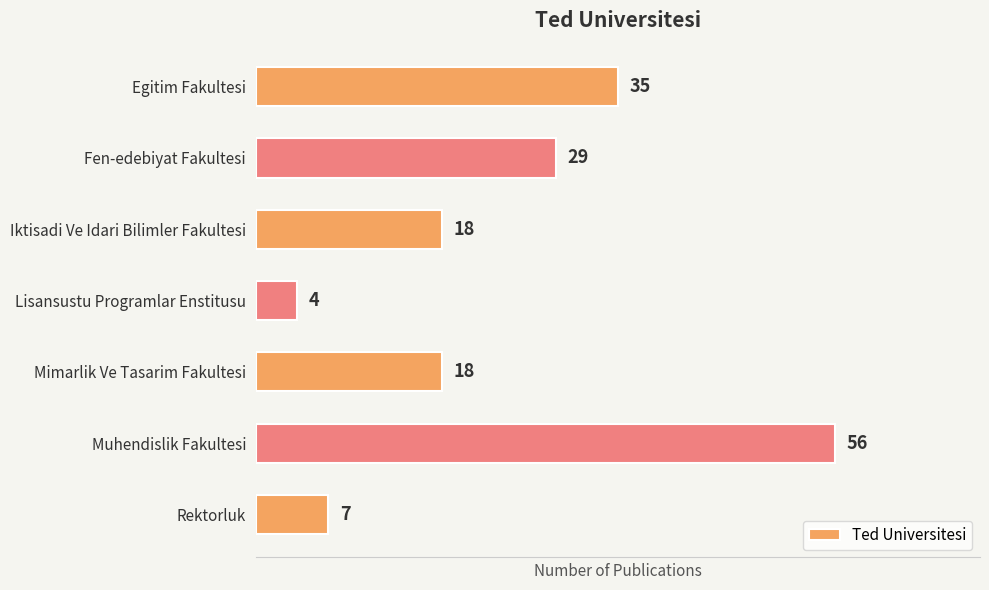

What position from the top is Fen-edebiyat Fakultesi?

2